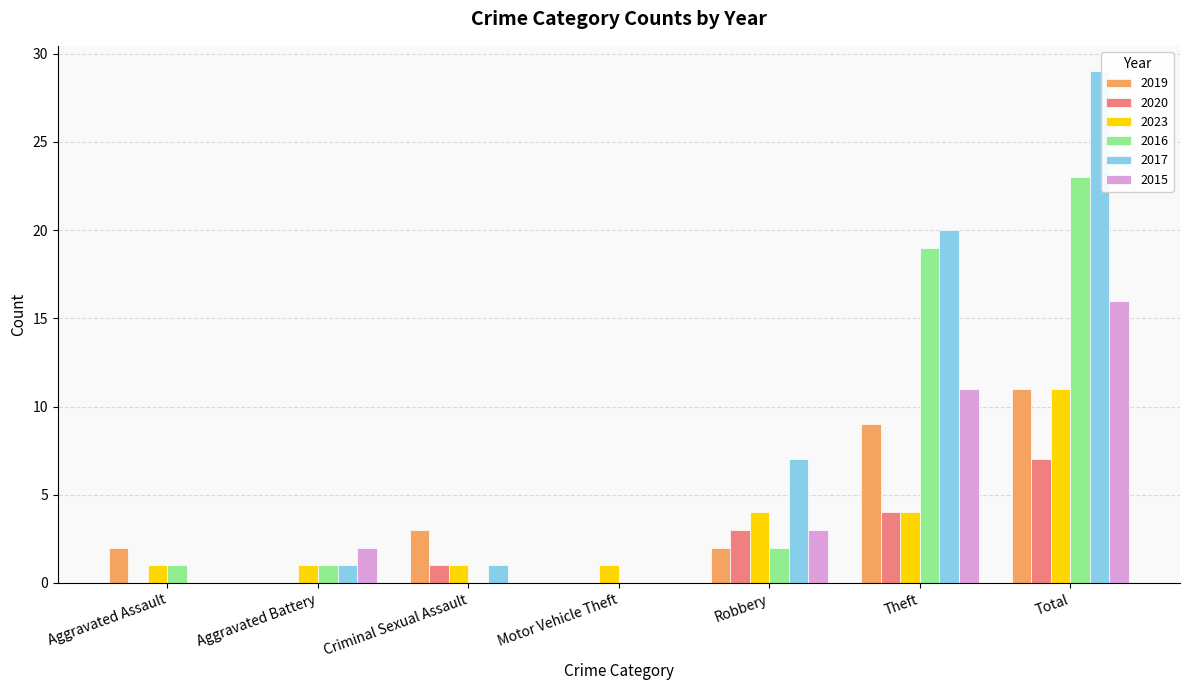

How many 2020 values are between 0 and 4?

6